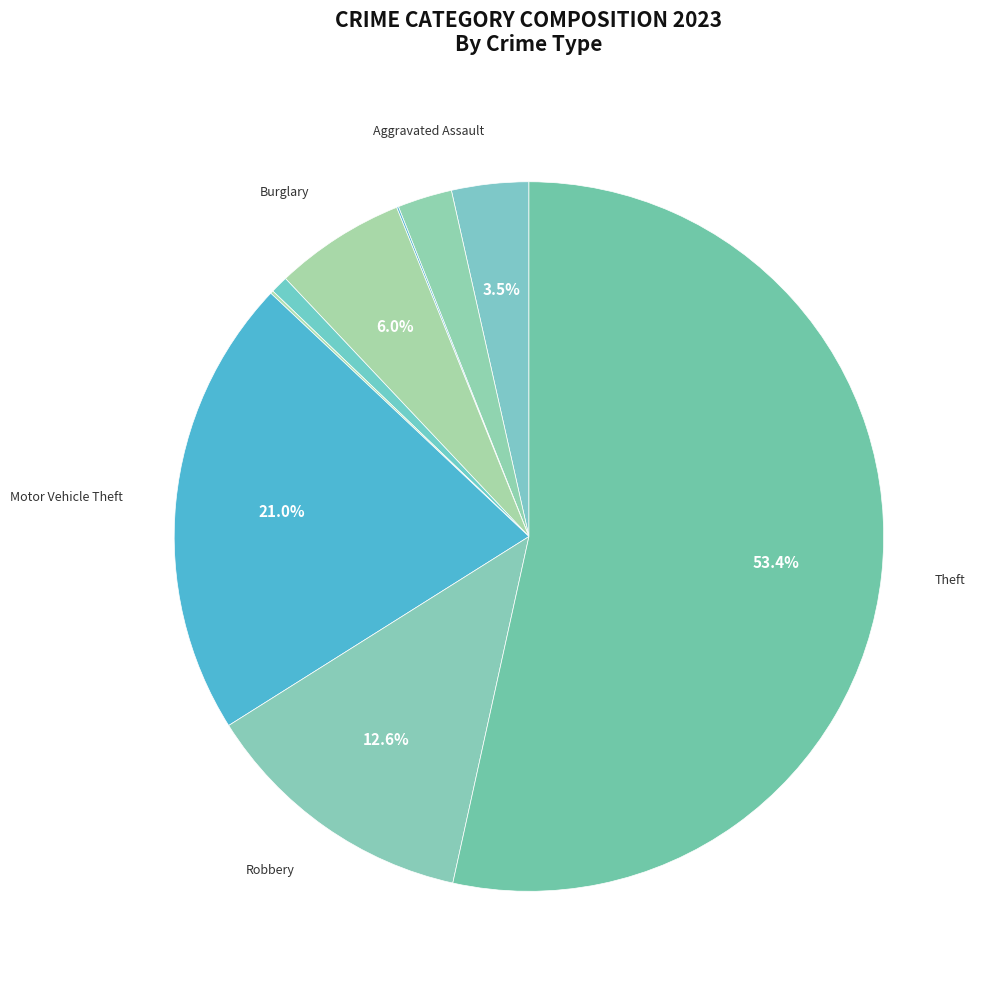

Is there a majority slice in this chart?

Yes